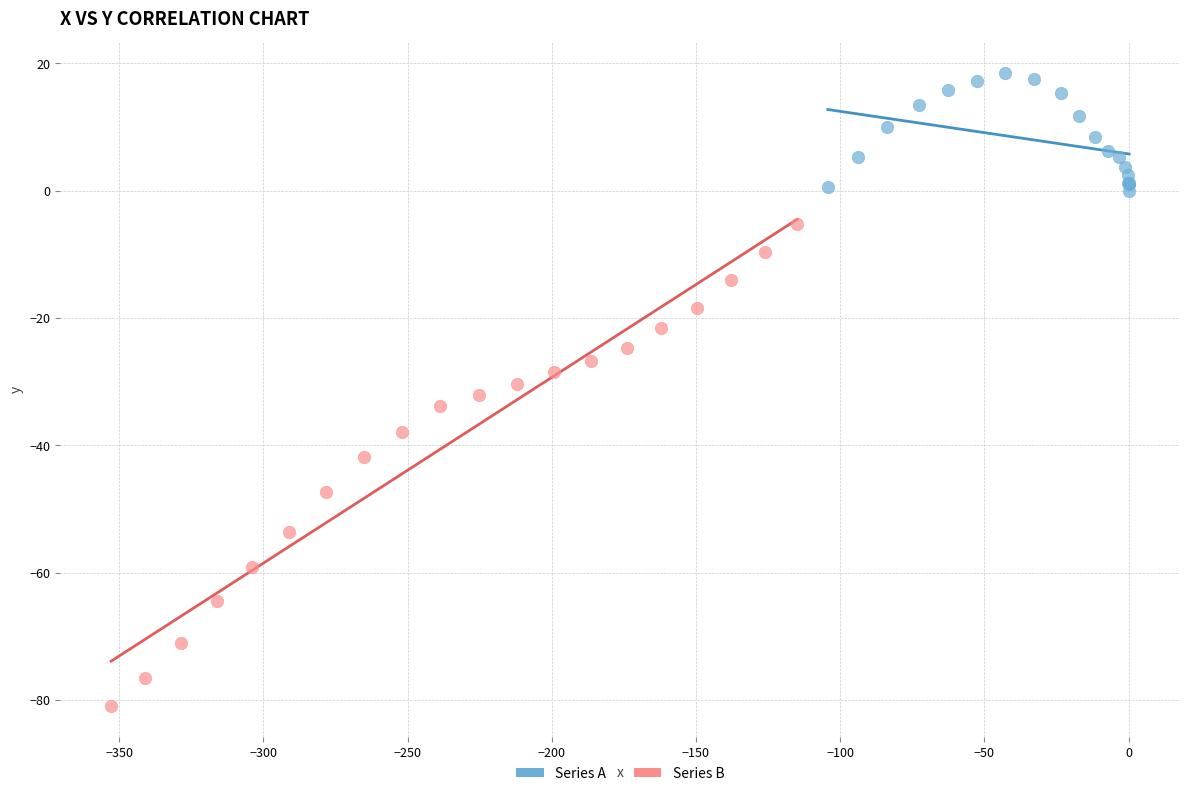

Which series has the largest Y range (max minus min)?

Series B